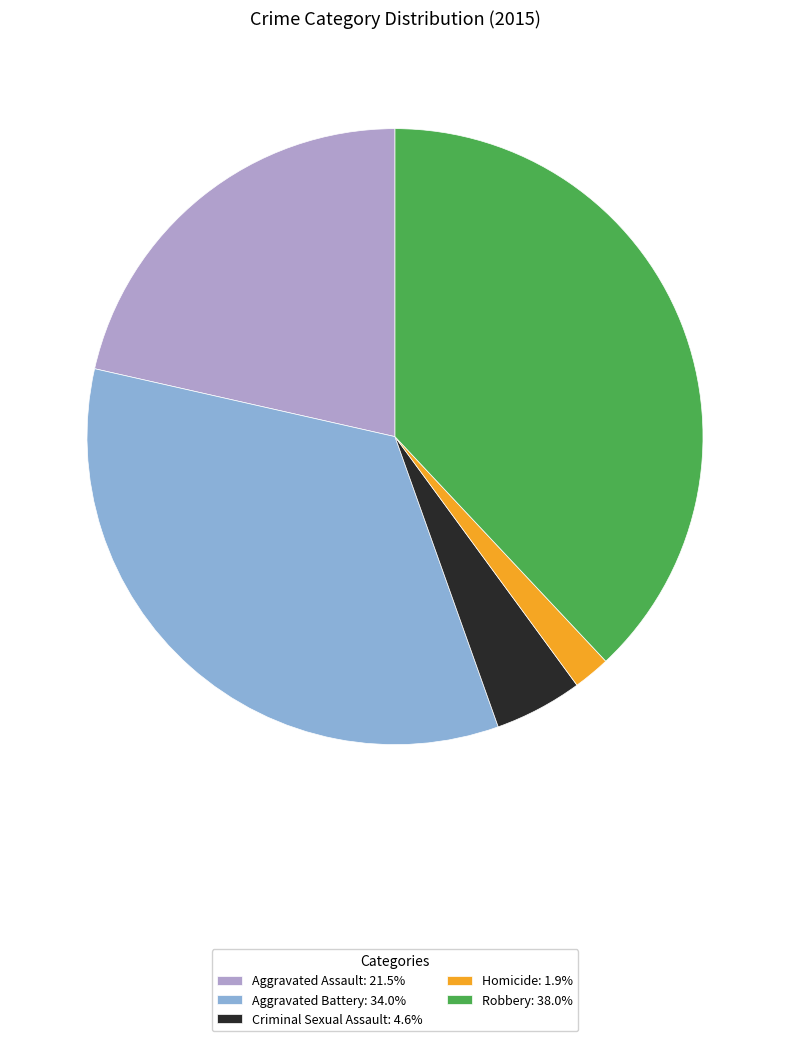

Is Aggravated Assault: 21.5% the majority of the pie?

No